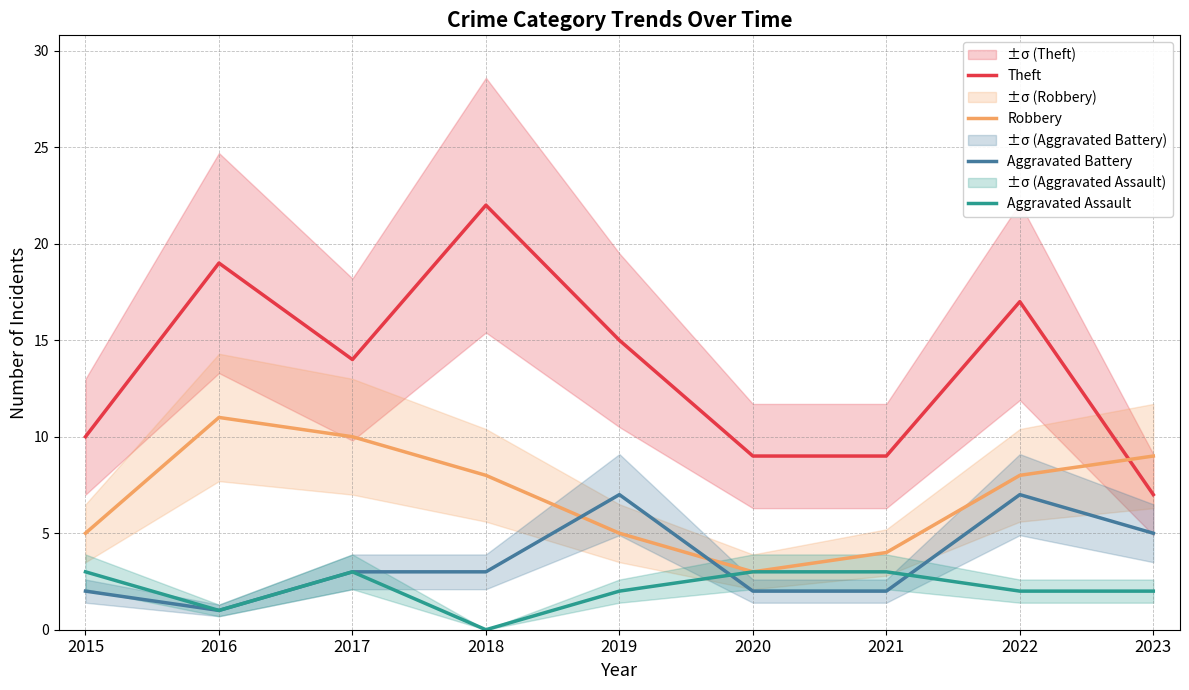

Reading left to right, transcribe all the data shown in this chart.

Theft: 10	19	14	22	15	9	9	17	7
Robbery: 5	11	10	8	5	3	4	8	9
Aggravated Battery: 2	1	3	3	7	2	2	7	5
Aggravated Assault: 3	1	3	0	2	3	3	2	2